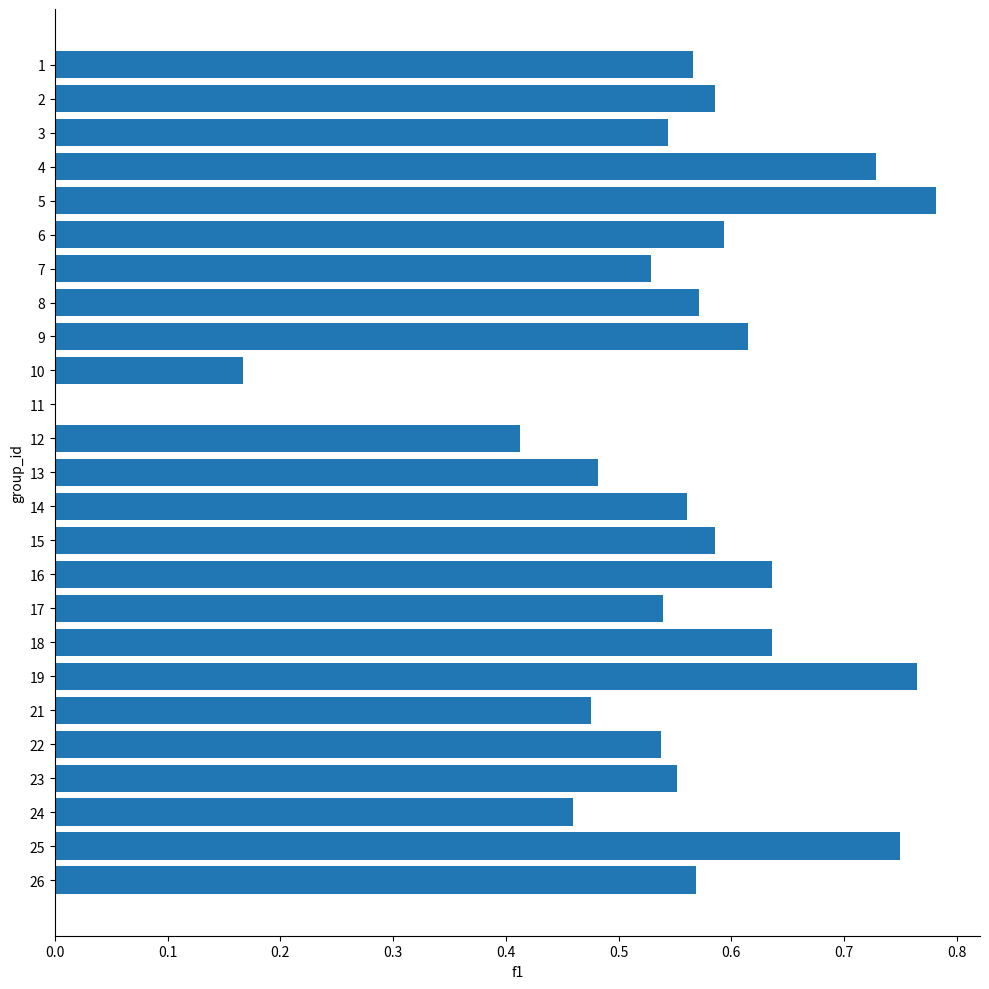

The value at 23 is 1.3. True or false?

False